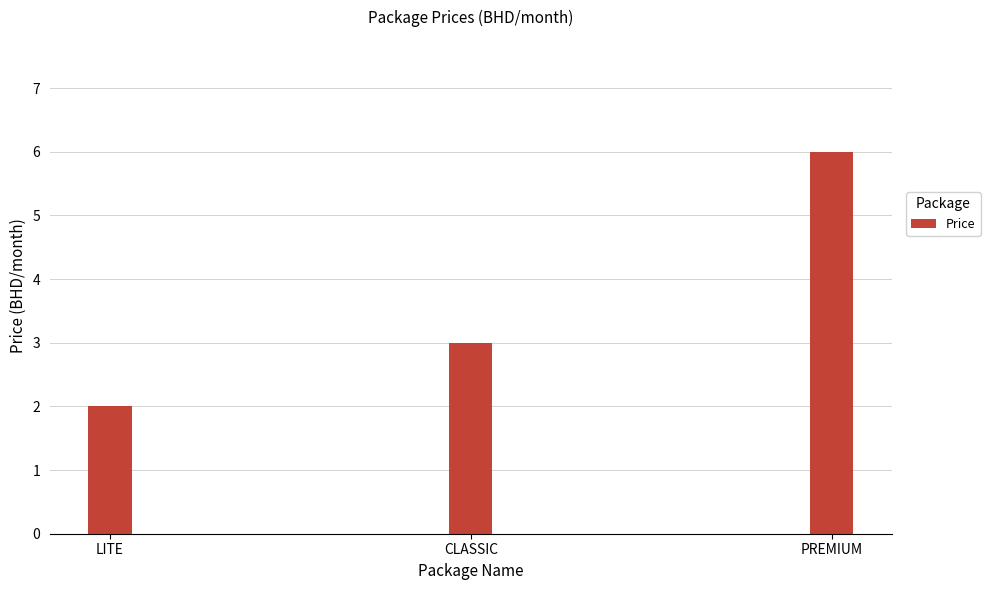

Reading right to left, what are all the values shown in this chart?

6	3	2